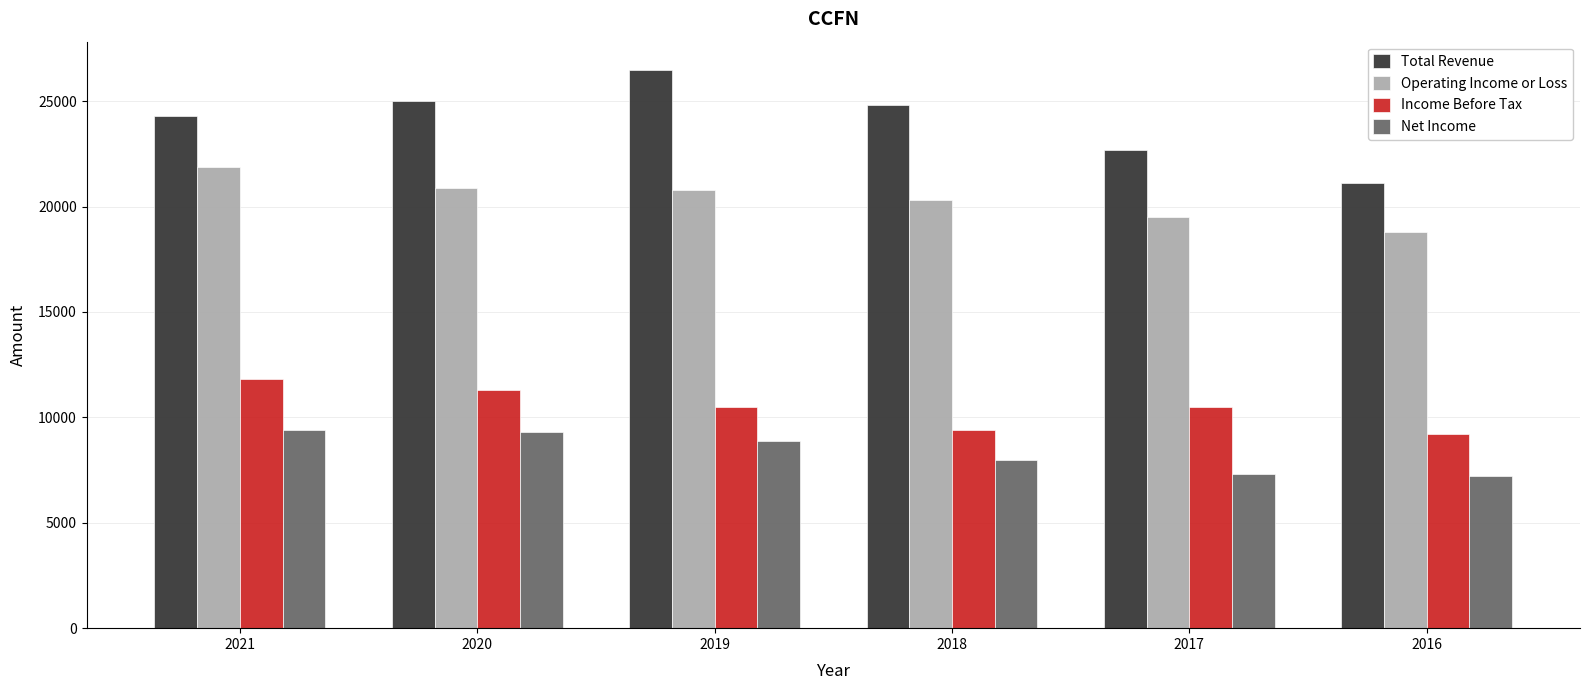

Does the chart contain stacked bars?

No